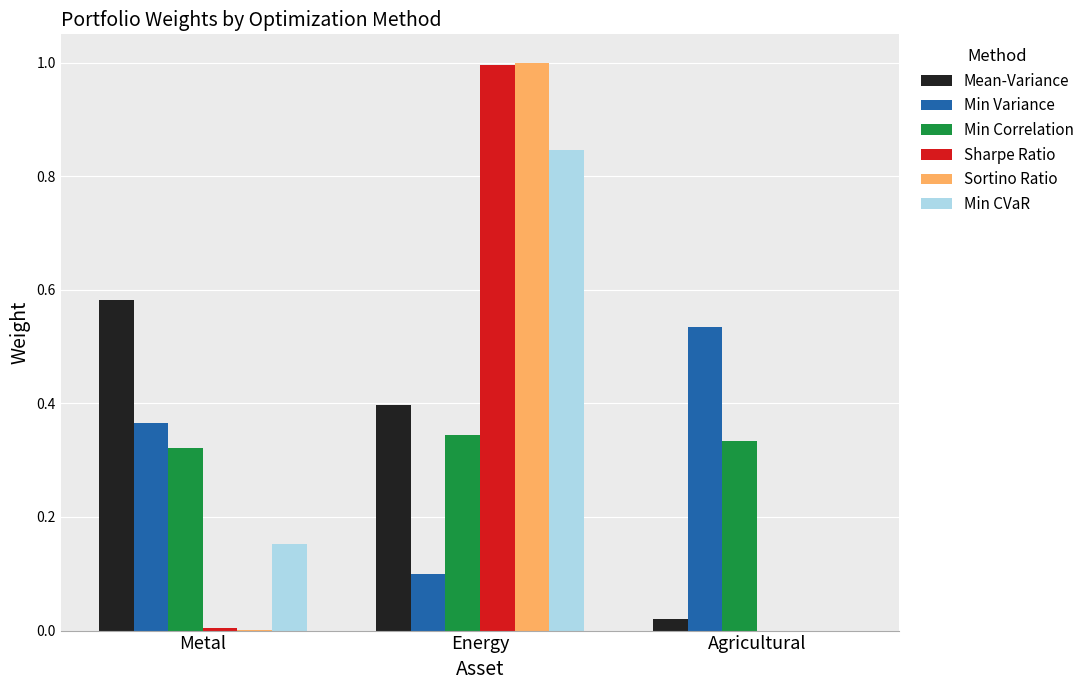

What are all the series names shown in the legend?

Mean-Variance, Min Variance, Min Correlation, Sharpe Ratio, Sortino Ratio, Min CVaR